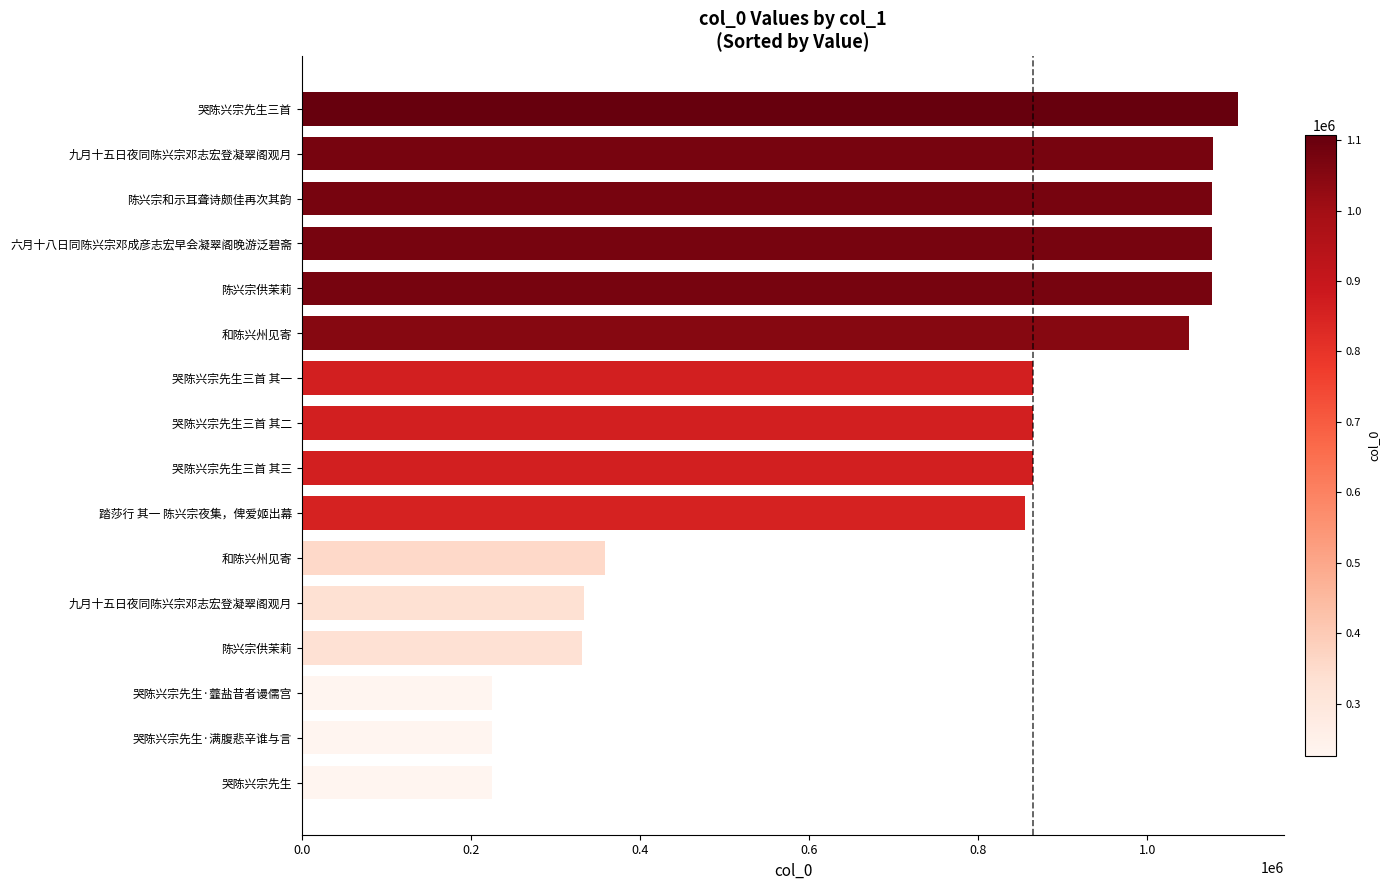

What is the difference between the second highest and minimum values?

851812